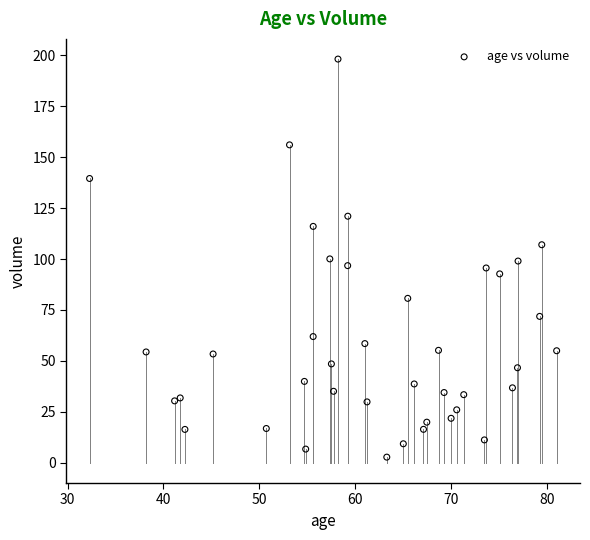

What is the range of Y values (max minus min)?

195.3